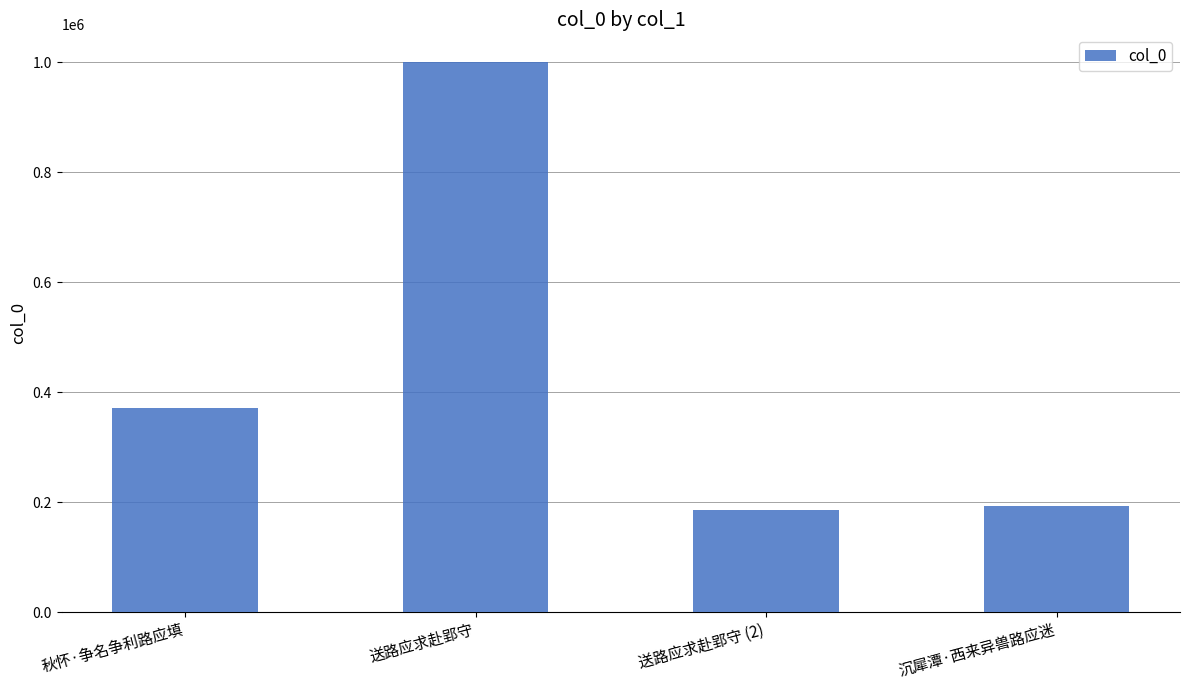

What is the greatest value displayed?

1000936